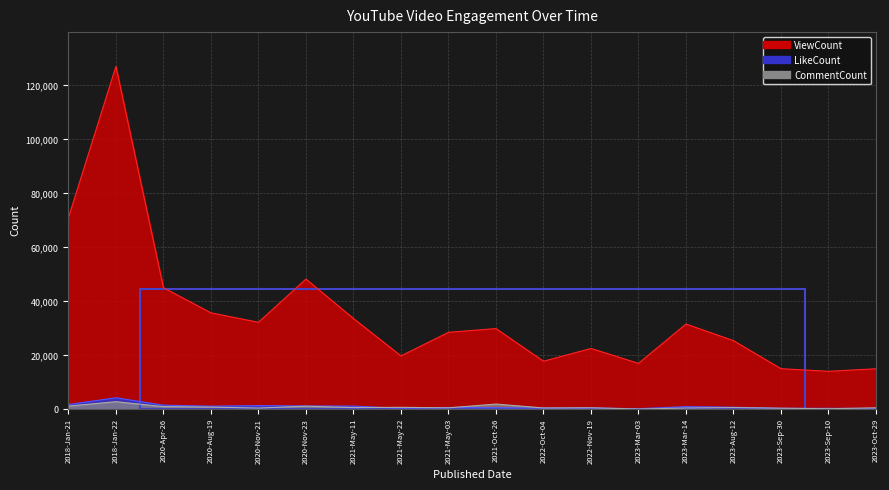

What is the label of the 17th point from the right?

2018-Jan-22